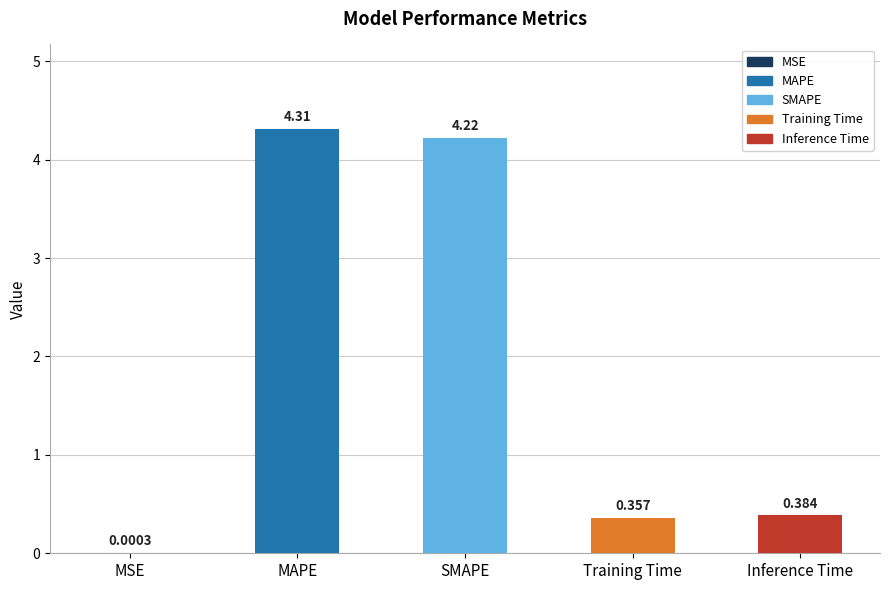

How many data points does each series have?

5